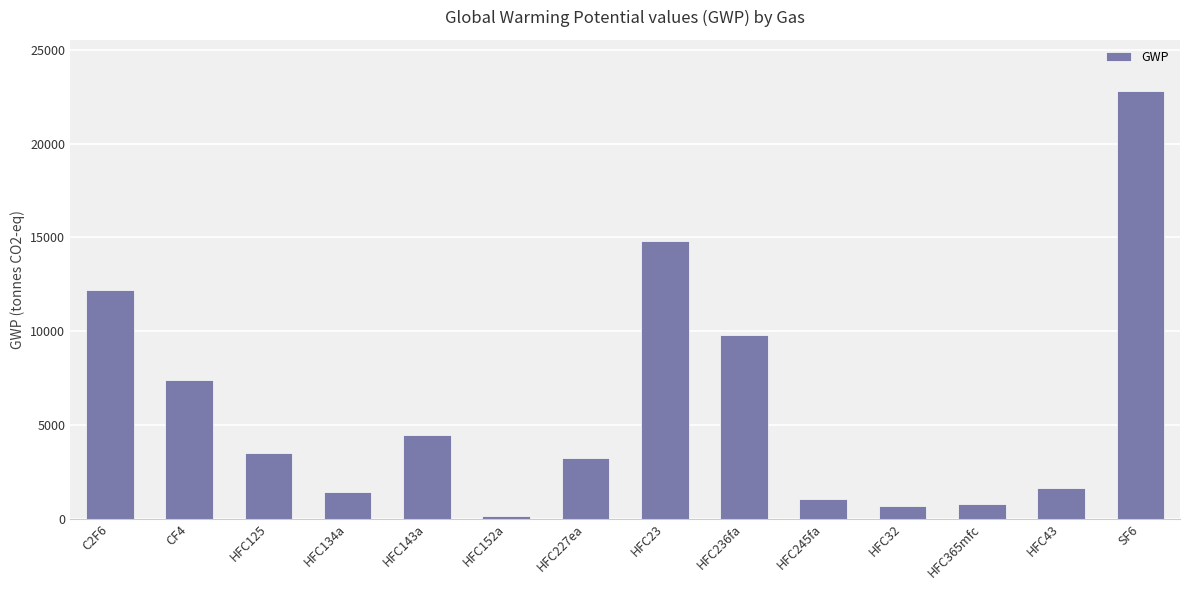

The value at HFC43 is 397. True or false?

False